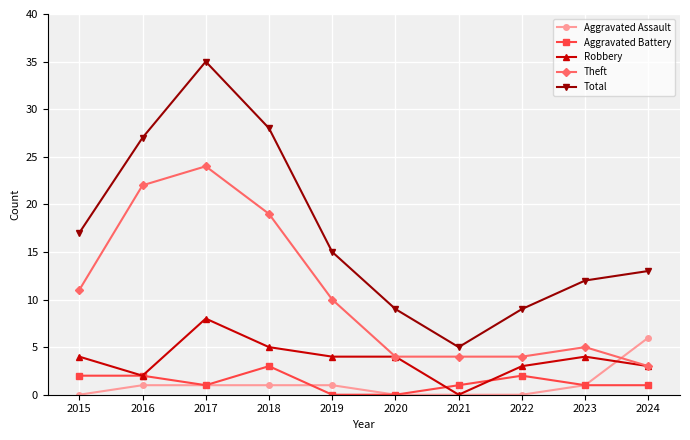

Rank the series at 2018 from highest to lowest value.

Total, Theft, Robbery, Aggravated Battery, Aggravated Assault